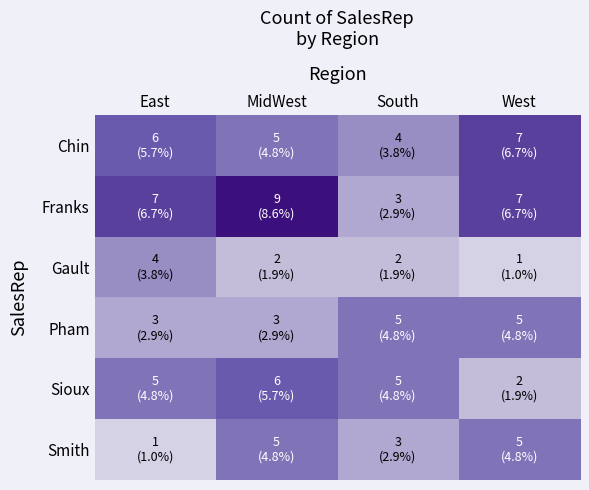

Which series has the largest range (max minus min)?

Franks